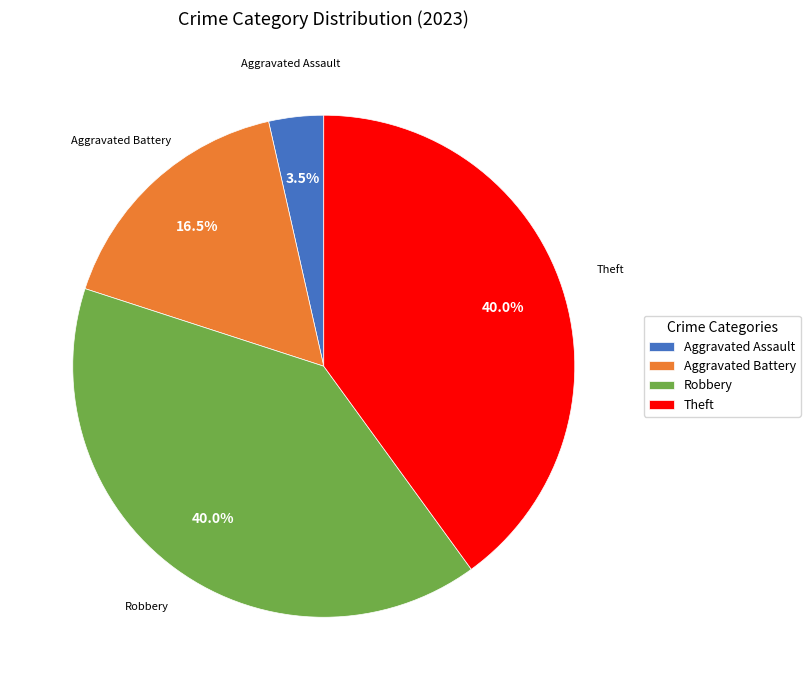

Is there any slice that represents more than half of the pie?

No